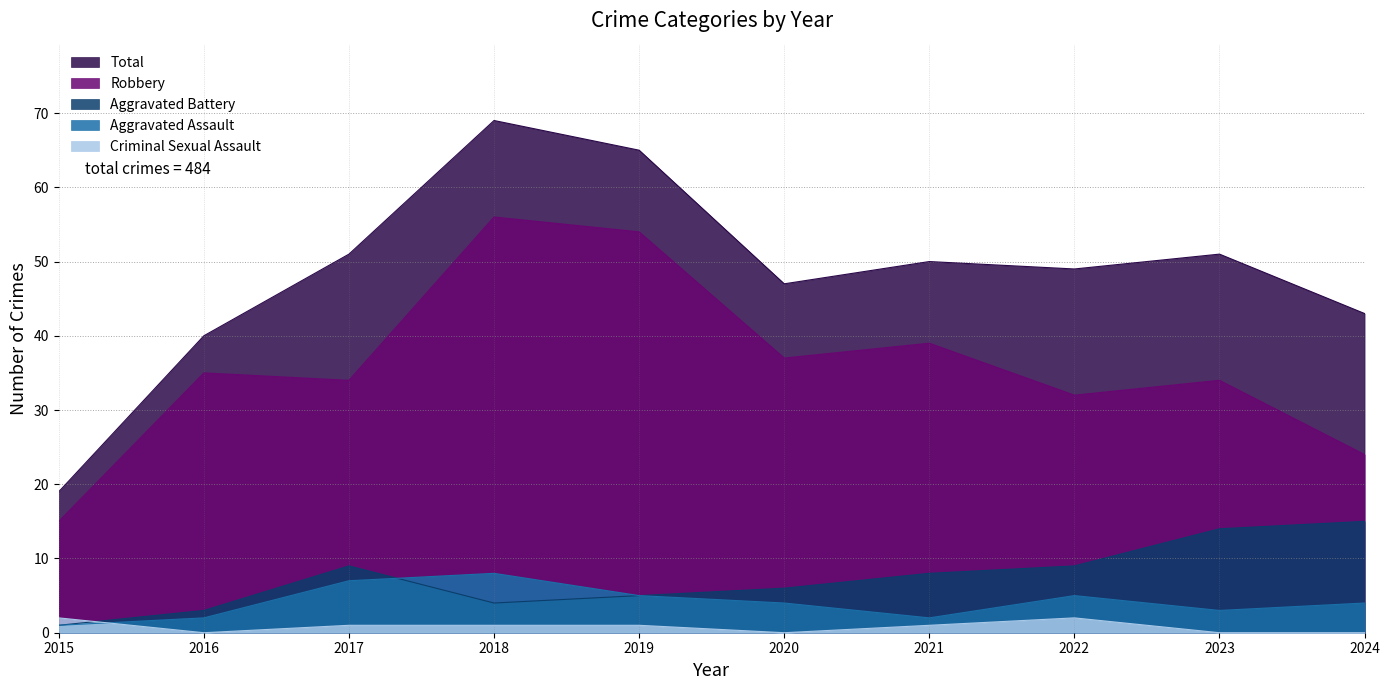

What is the sum of all Robbery values?

360